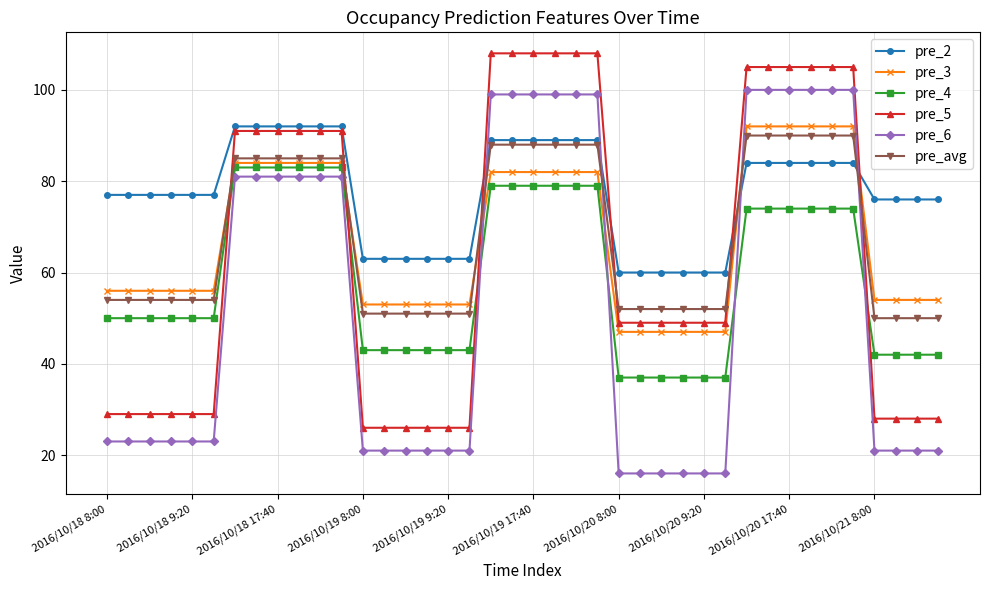

Which series has the largest range (max minus min)?

pre_6